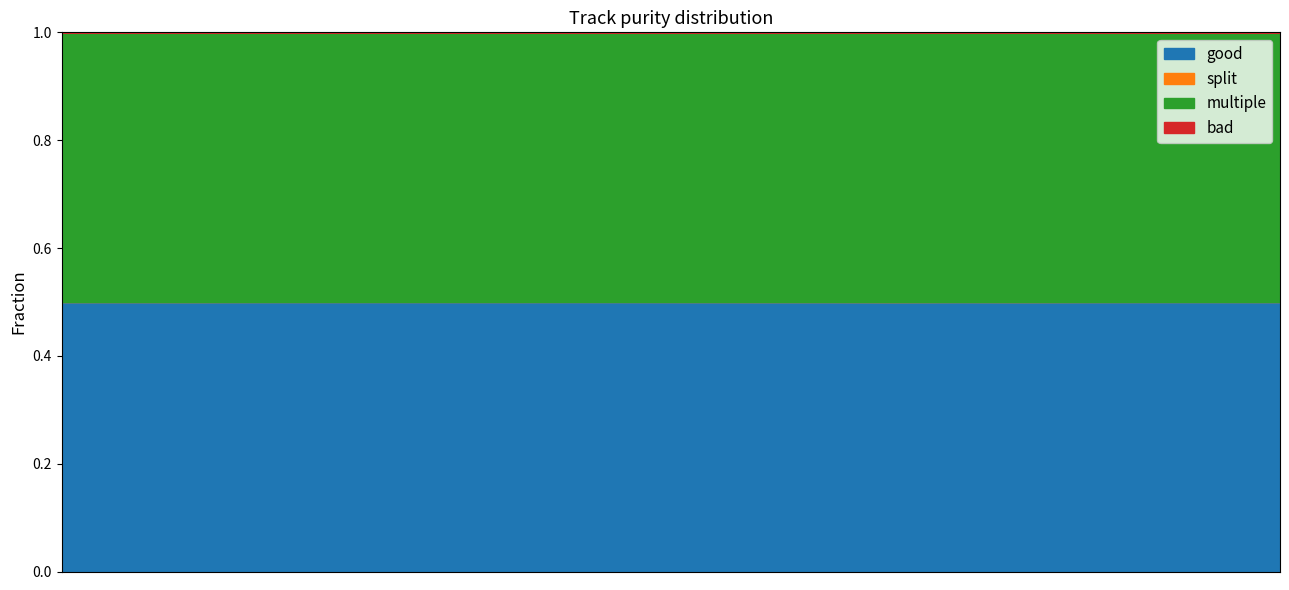

What is the lowest value of the good series?

0.5